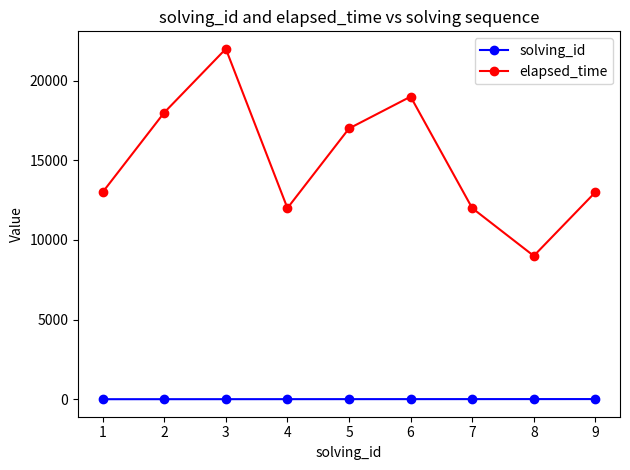

Is the value of solving_id at 7 greater than the value of elapsed_time at 6?

No